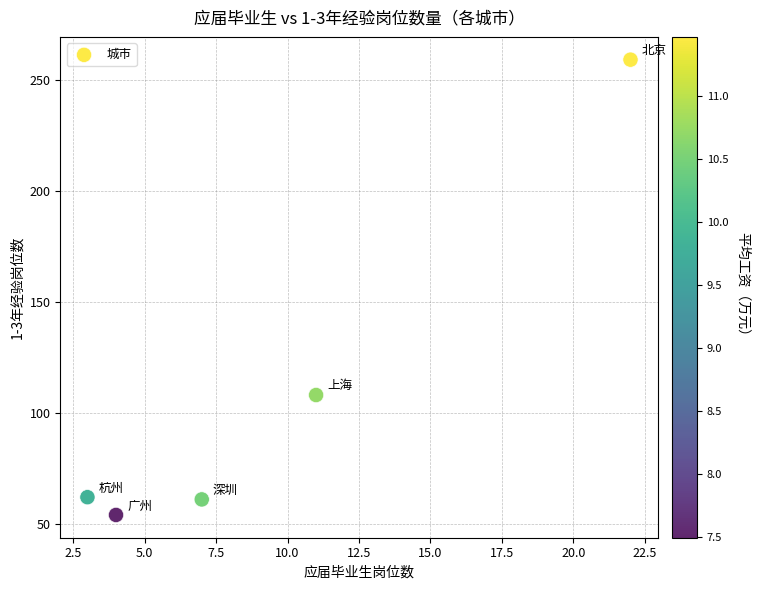

What is the average X value?

9